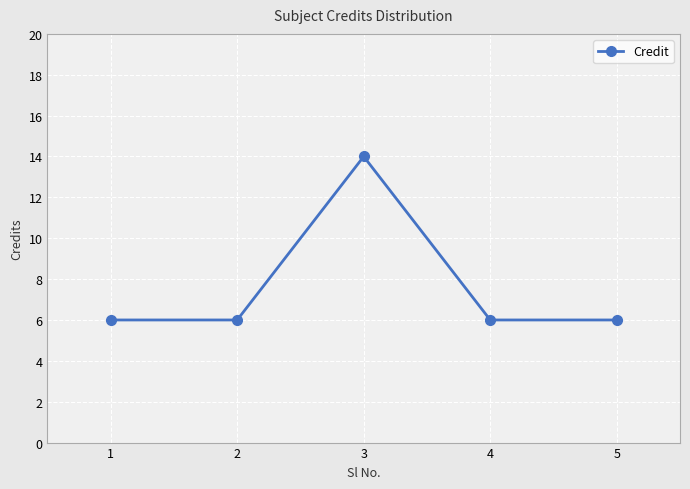

Which has a higher value, 3 or 5?

3